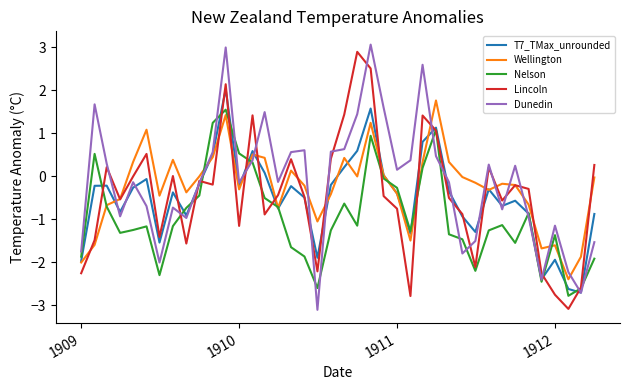

Which series has the largest total across all categories?

Dunedin